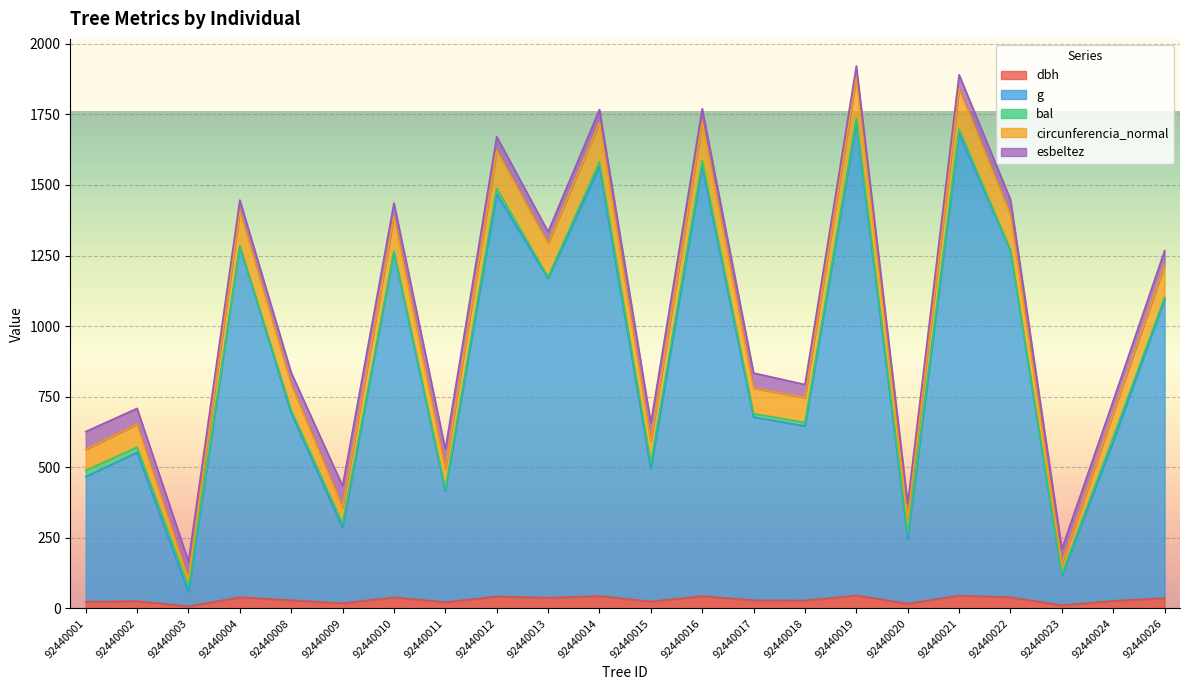

Does the chart display data point markers on the line(s)?

No